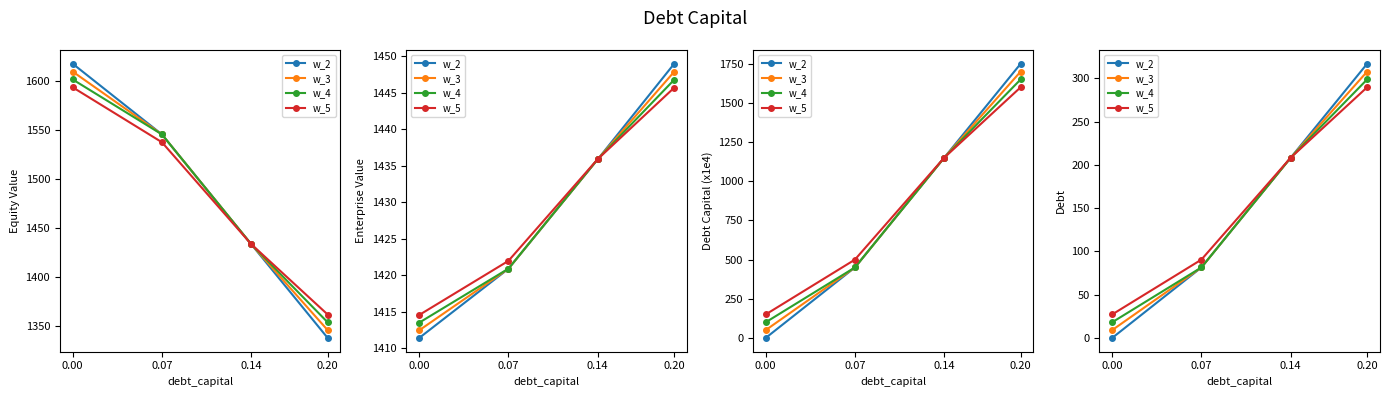

Which has a higher value, 0.00 or 0.07?

0.07